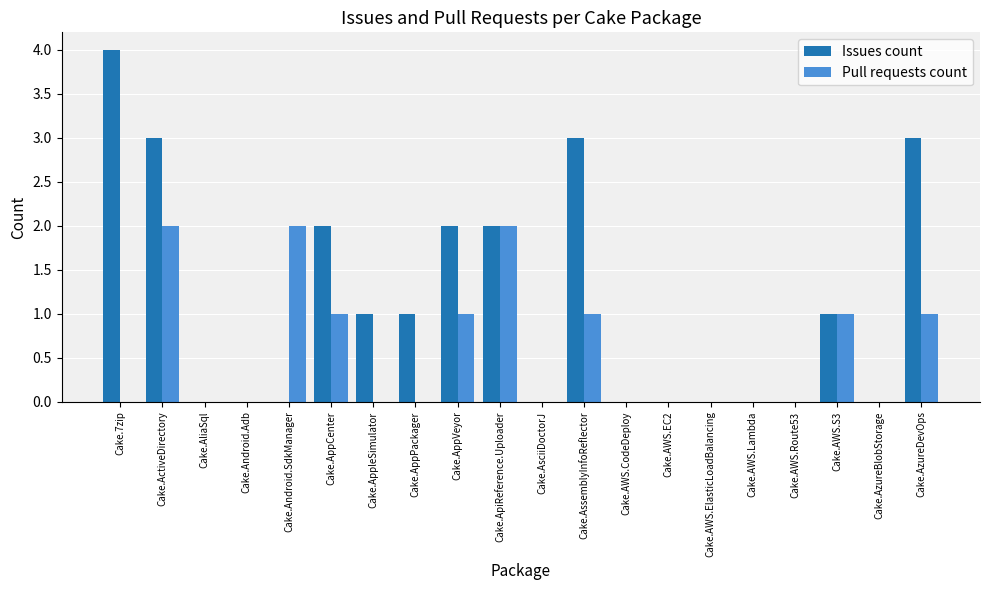

Reading left to right, transcribe all the data shown in this chart.

Issues count: 4	3	0	0	0	2	1	1	2	2	0	3	0	0	0	0	0	1	0	3
Pull requests count: 0	2	0	0	2	1	0	0	1	2	0	1	0	0	0	0	0	1	0	1